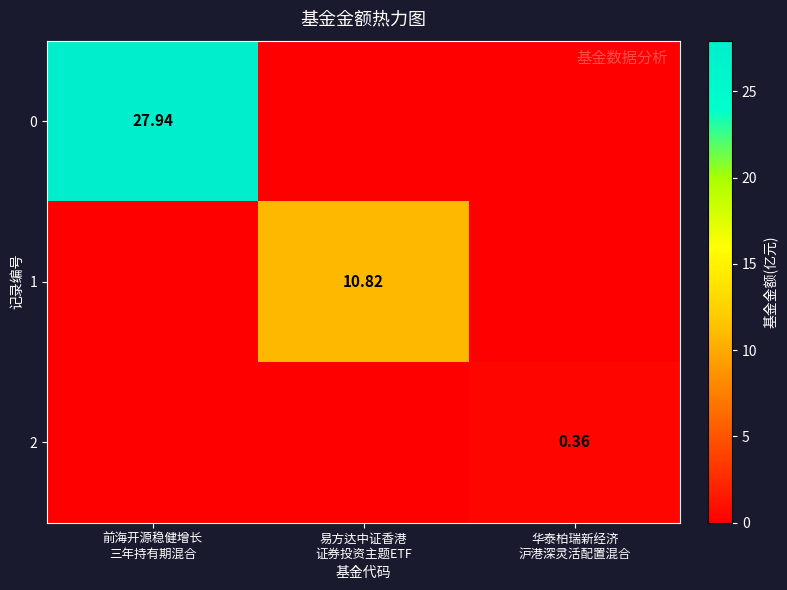

At which label does 0 reach its peak?

前海开源稳健增长 三年持有期混合